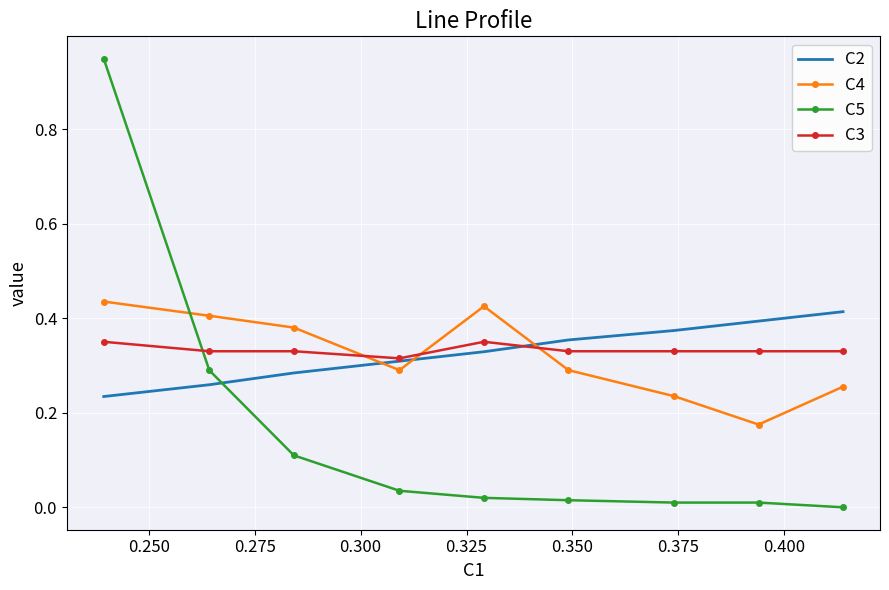

True or false: C5 and C2 cross at least once.

True